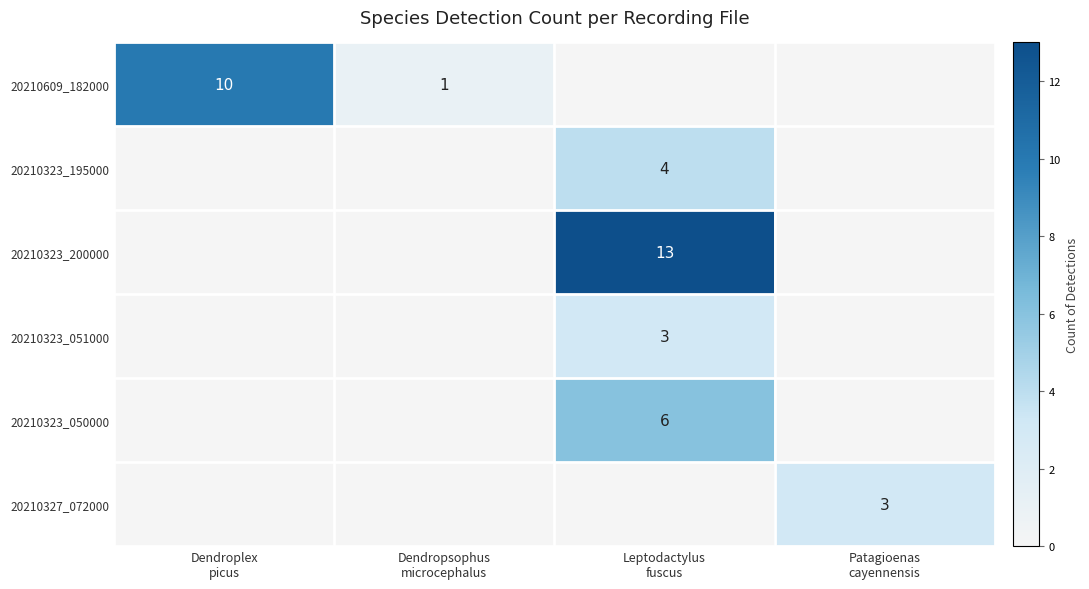

What is the difference between the maximum and minimum values in the 20210609_182000 series?

10